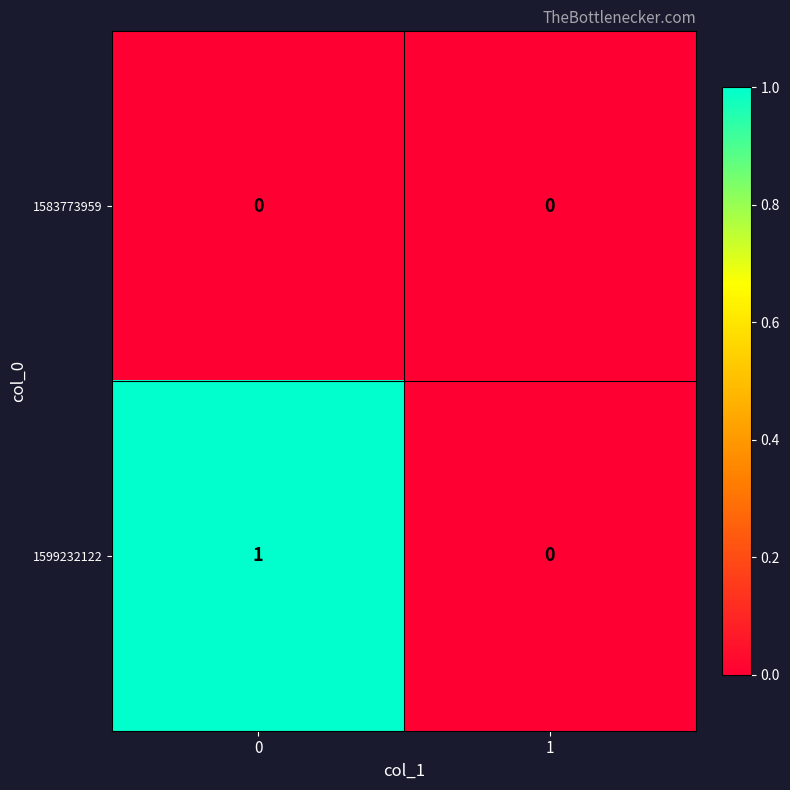

The 1583773959 series shows 0 at 0. True or false?

True